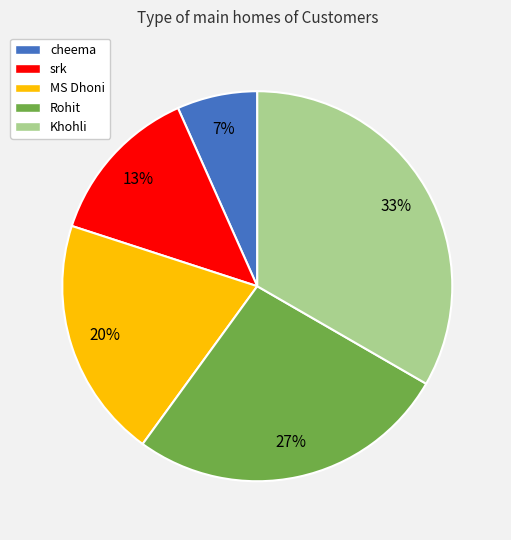

To the nearest percent, what is the combined percentage of cheema and MS Dhoni?

27%